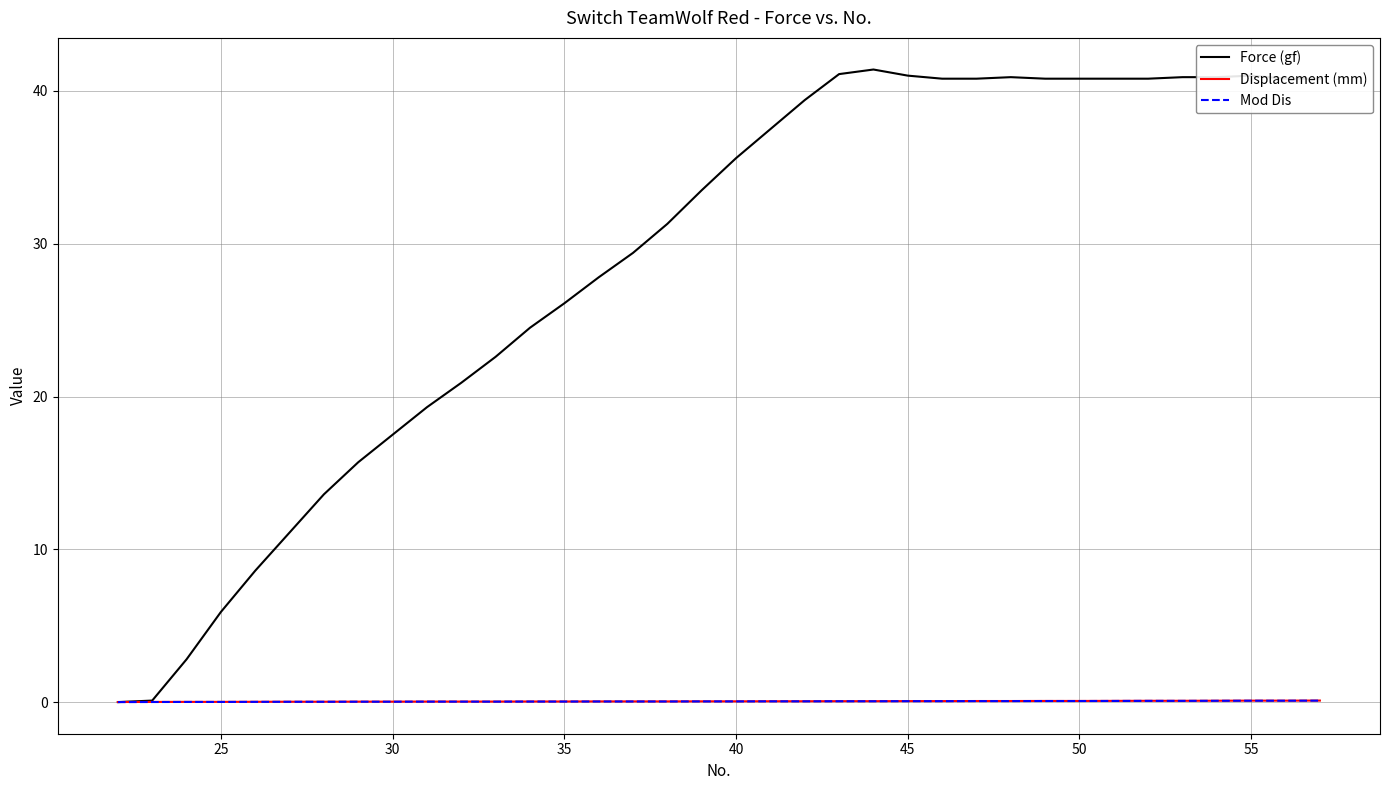

Which series has the largest total across all categories?

Force (gf)